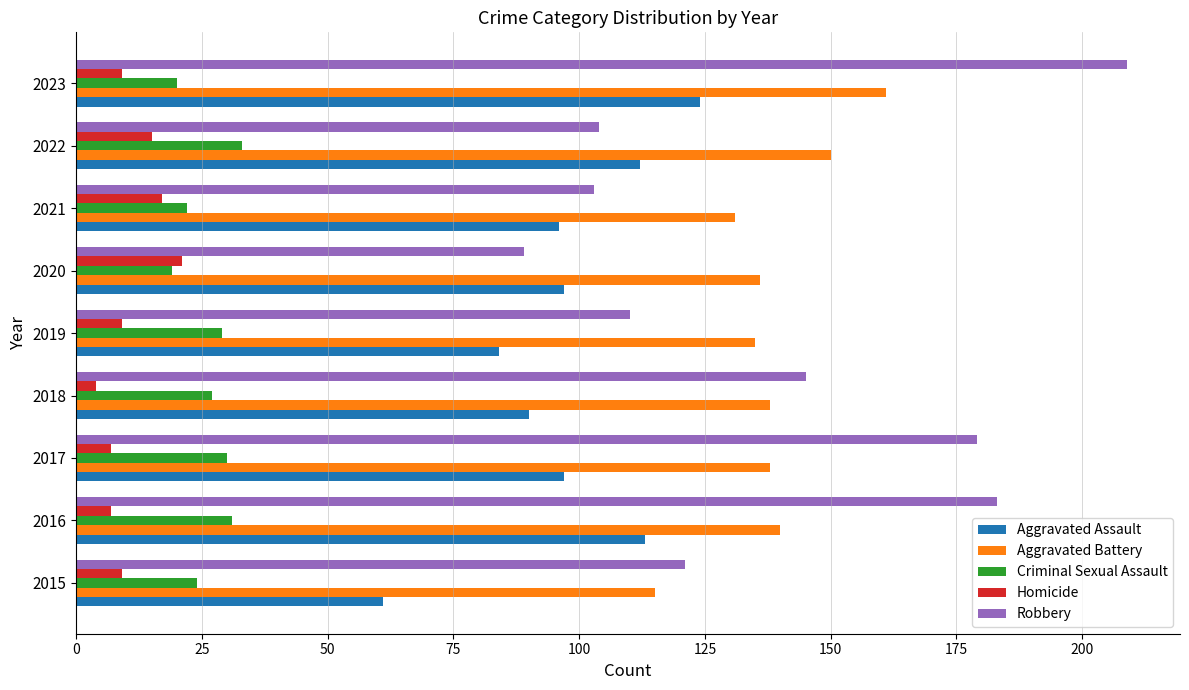

How many data points in Aggravated Battery are less than 138?

4